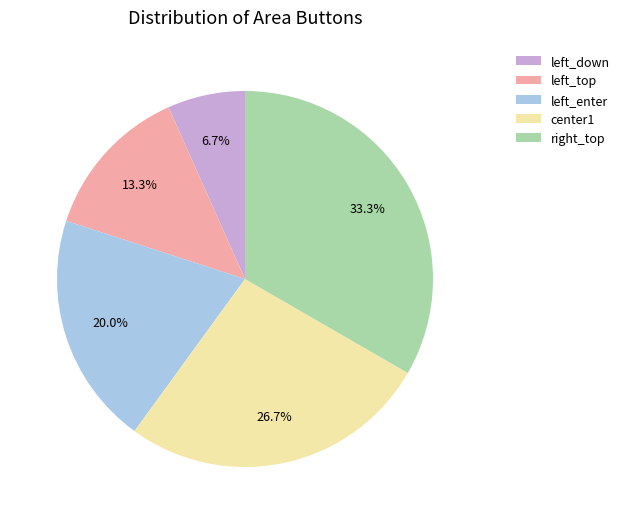

Approximately how many times larger is the value at center1 compared to left_down?

4.0